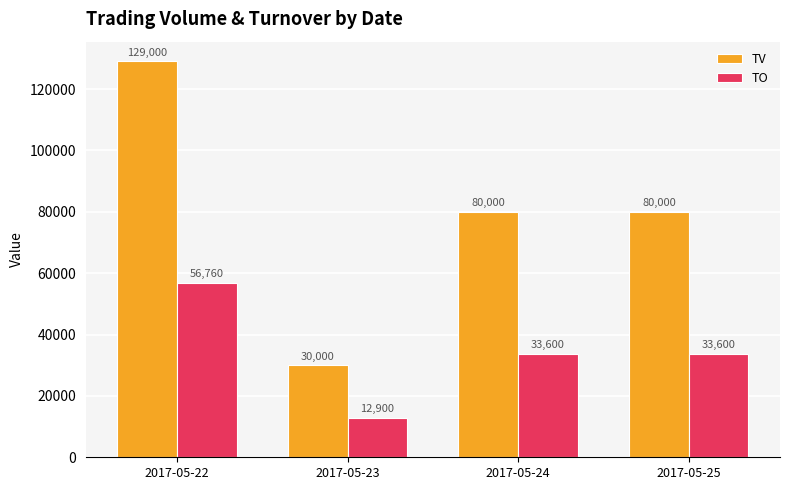

Which series has the largest range (max minus min)?

TV